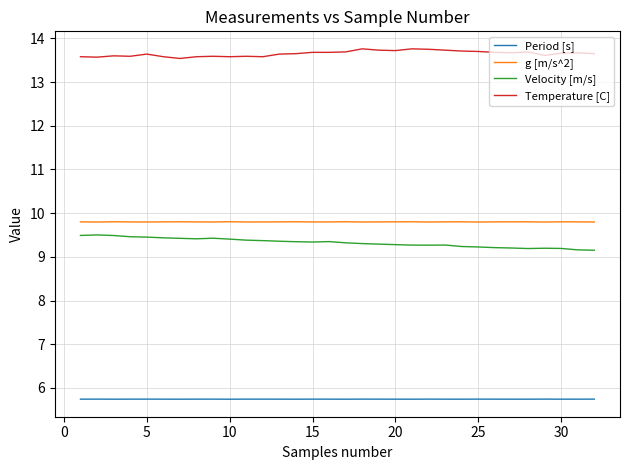

How many categories are shown in the chart?

32